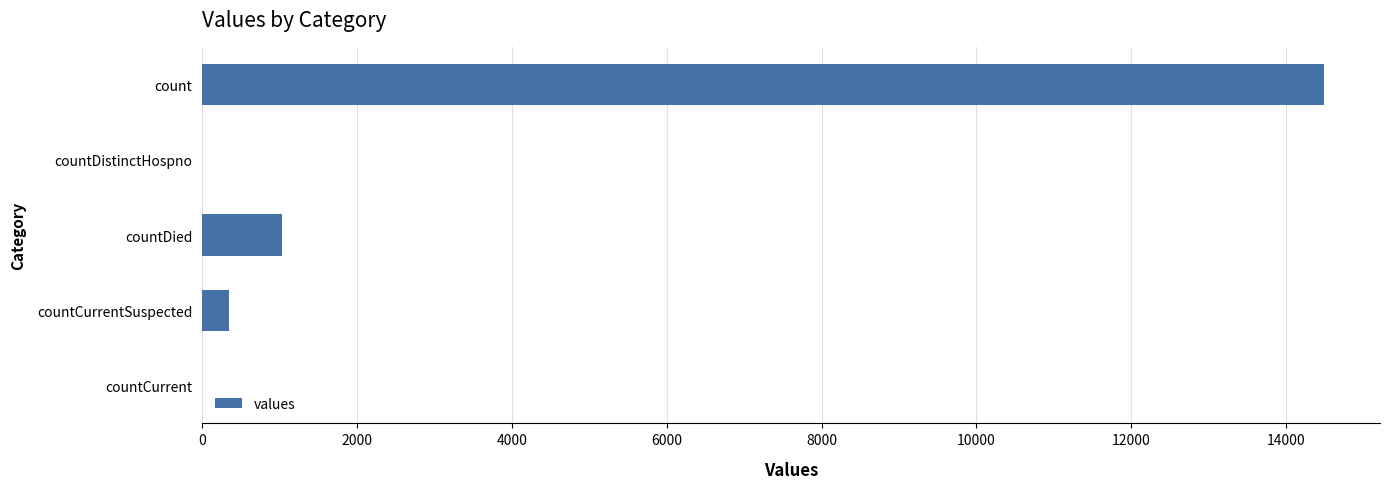

What is the sum of the values at countCurrent and countCurrentSuspected?

345